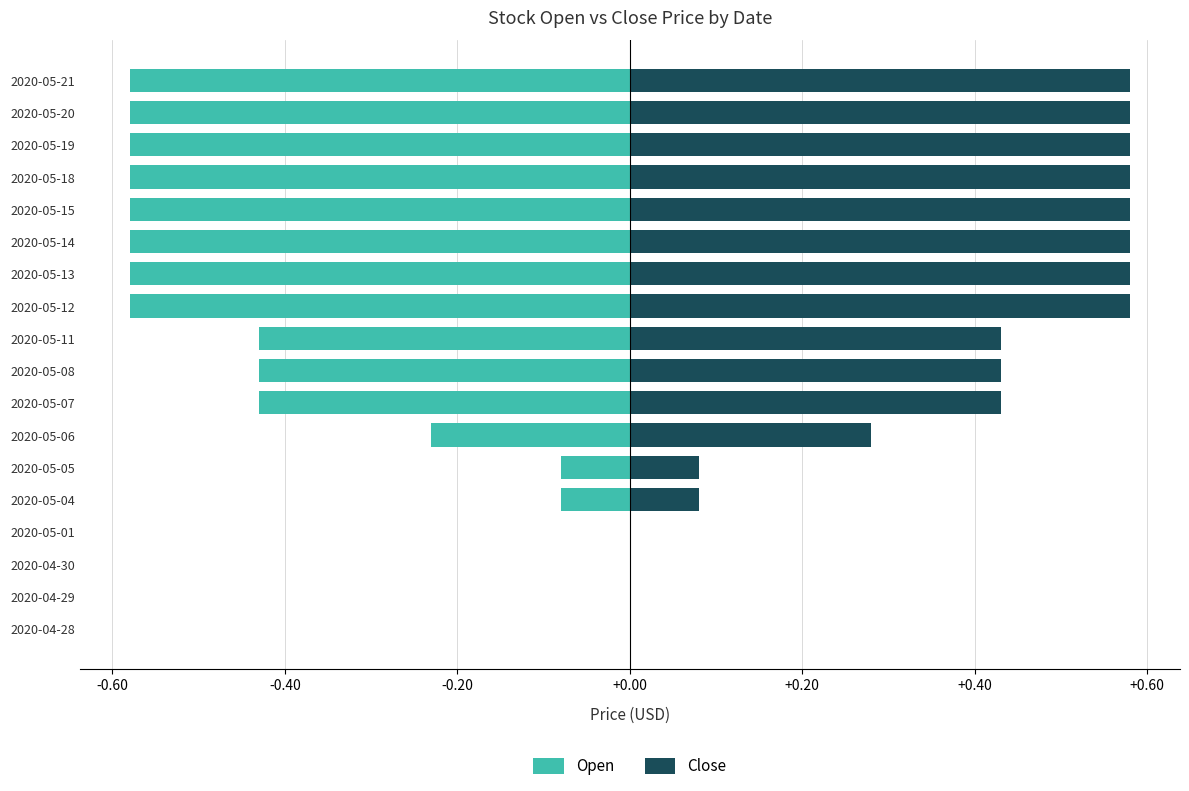

True or false: Open has a value of -0.2 at 2020-05-14.

False